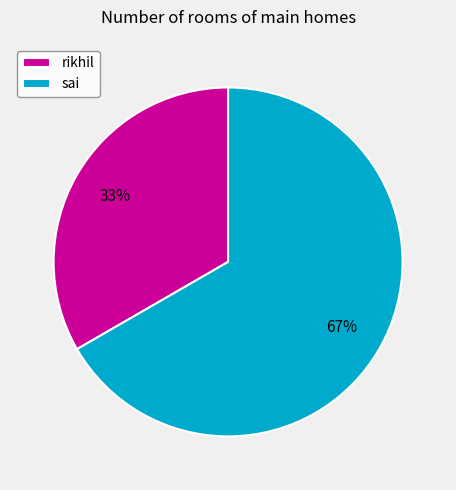

Does any single category account for the majority?

Yes